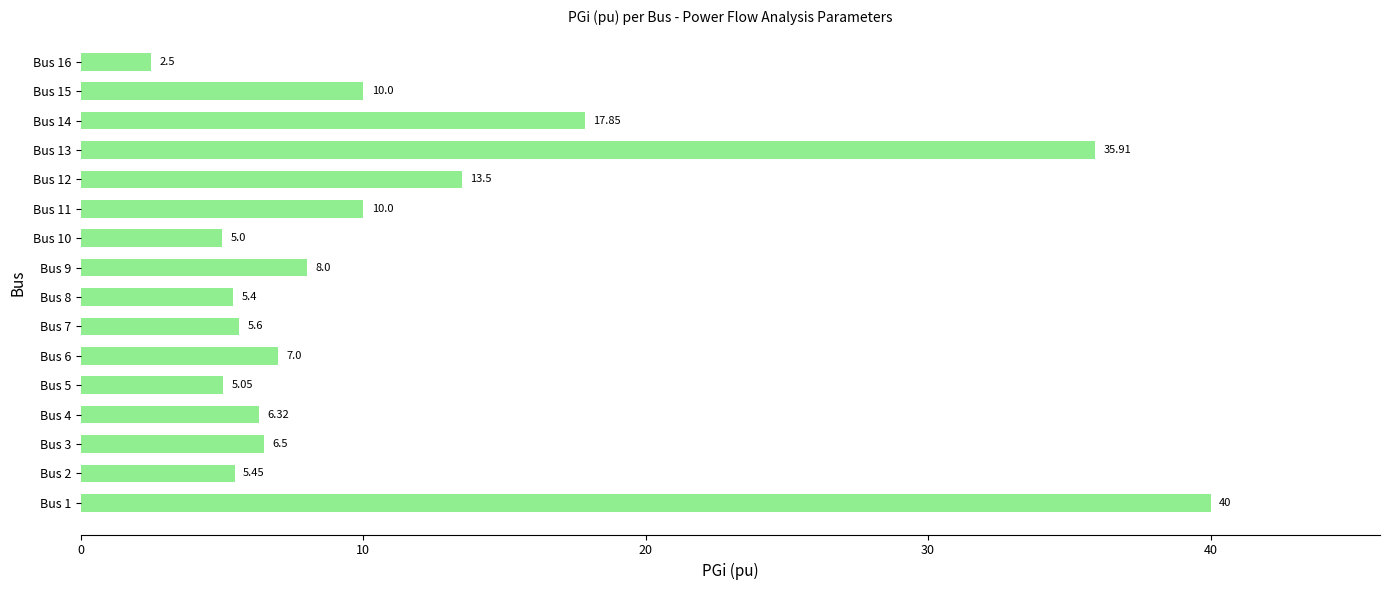

Which label corresponds to the smallest value in the chart?

Bus 16